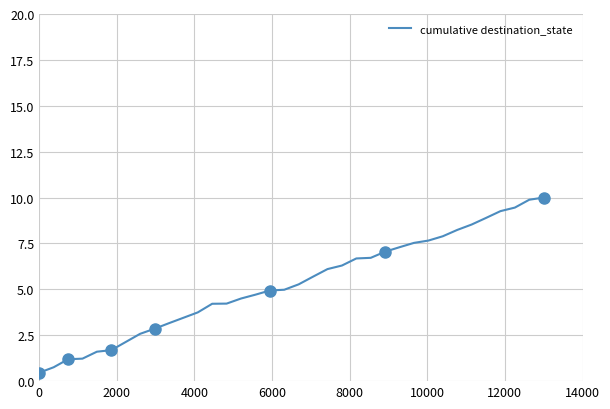

What is the maximum value for cumulative destination_state?

10.0